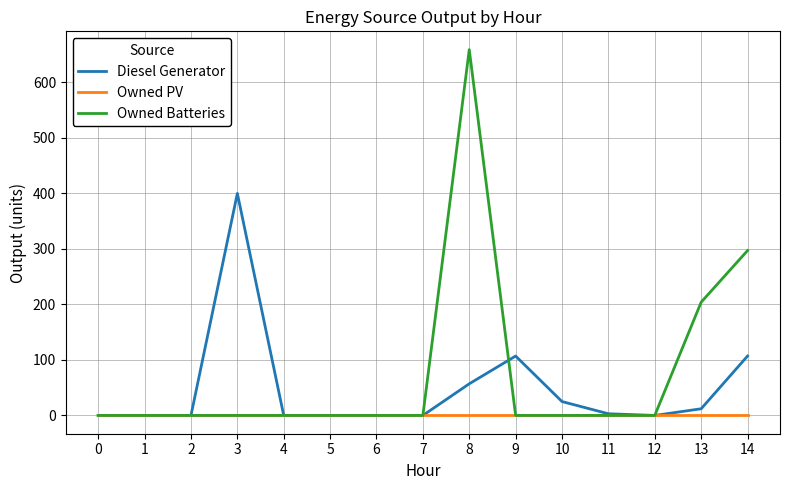

Rank the series by their average value, from highest to lowest.

Owned Batteries, Diesel Generator, Owned PV